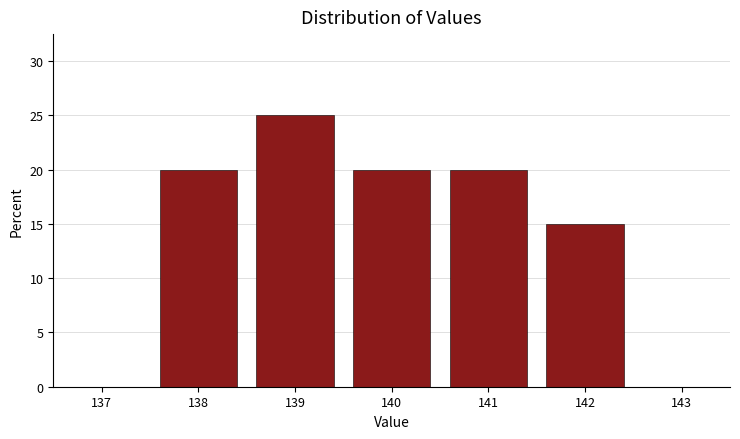

Reading left to right, transcribe this chart: for each bar, give the range it covers on the x-axis and its height. The values are not printed on the chart, so give them approximately, as read against the axis.

137.5 to 138.5: 20
138.5 to 139.5: 25
139.5 to 140.5: 20
140.5 to 141.5: 20
141.5 to 142.5: 15